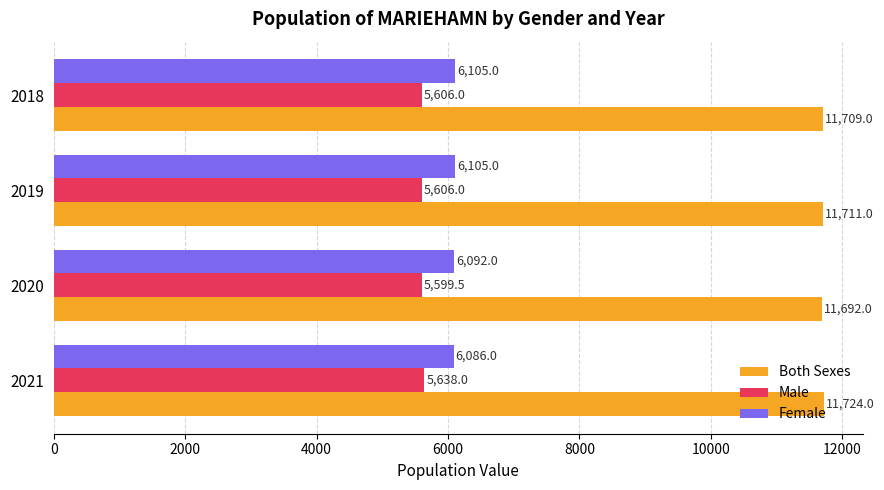

At how many categories does at least one series exceed 10759?

4